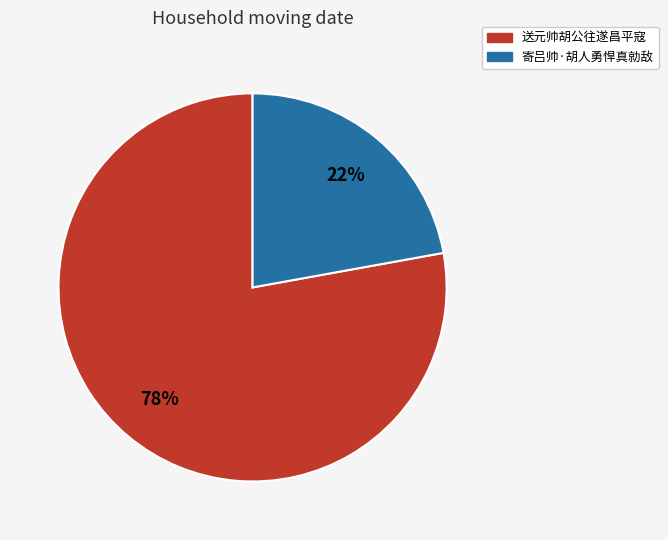

What is the ratio of the value at 寄吕帅·胡人勇悍真勍敌 to the value at 送元帅胡公往遂昌平寇?

0.3